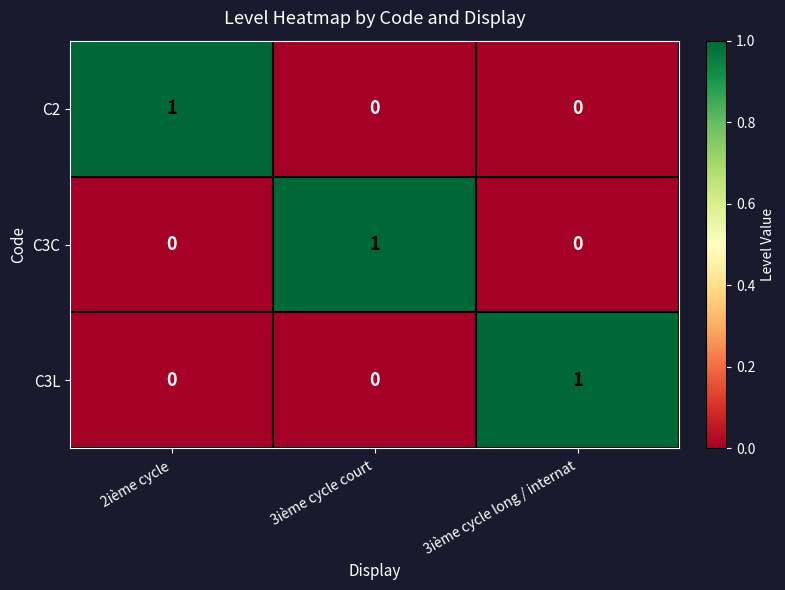

Is the value of C3C at 3ième cycle long / internat greater than the value of C3L at 3ième cycle long / internat?

No